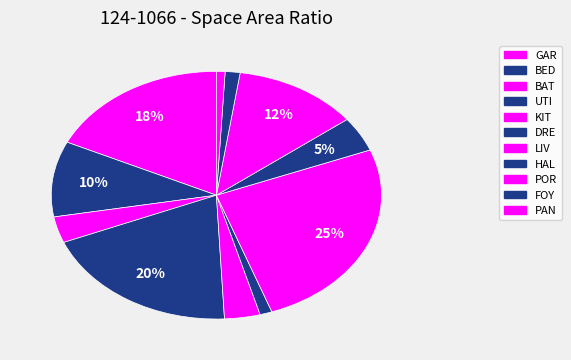

What is the largest slice in the pie chart?

LIV